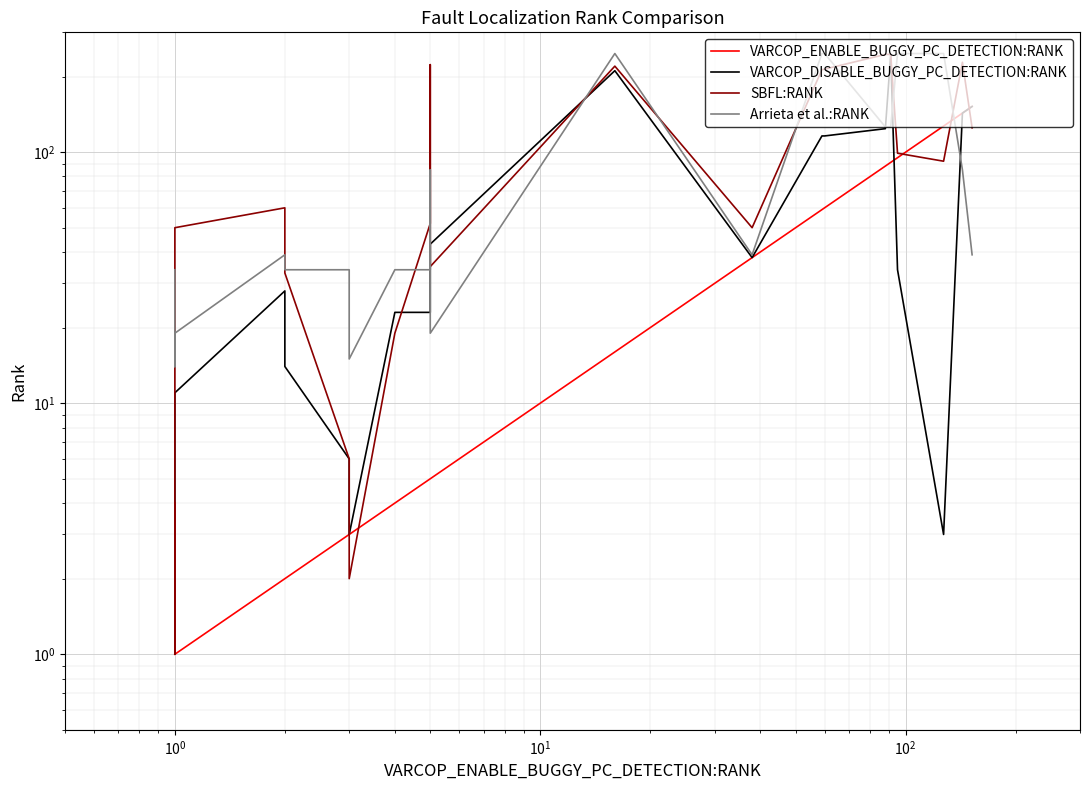

What are all the series names shown in the legend?

VARCOP_ENABLE_BUGGY_PC_DETECTION:RANK, VARCOP_DISABLE_BUGGY_PC_DETECTION:RANK, SBFL:RANK, Arrieta et al.:RANK